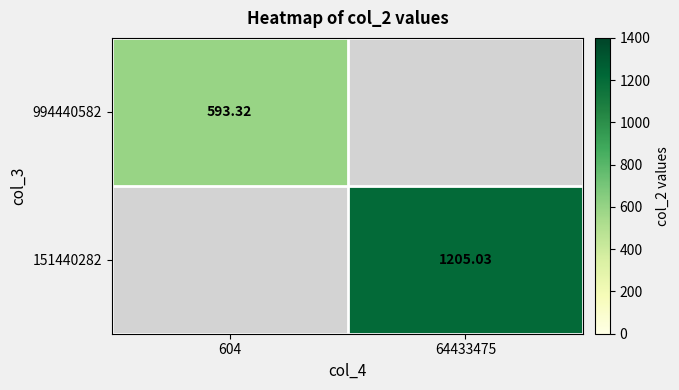

True or false: 994440582 has a value of 593.3 at 604.

True